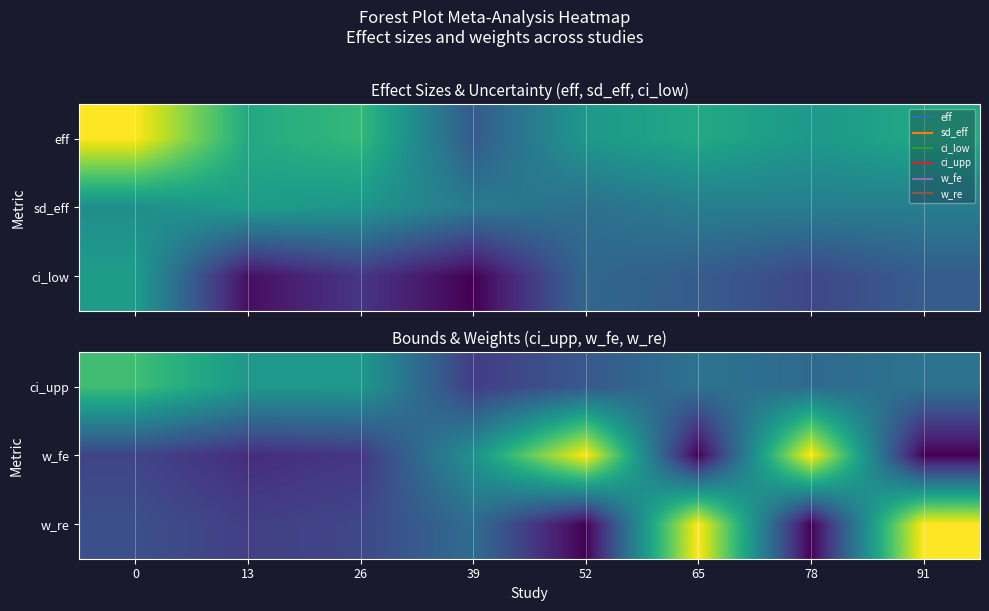

The value of ci_upp at 78 is 0.5. True or false?

False